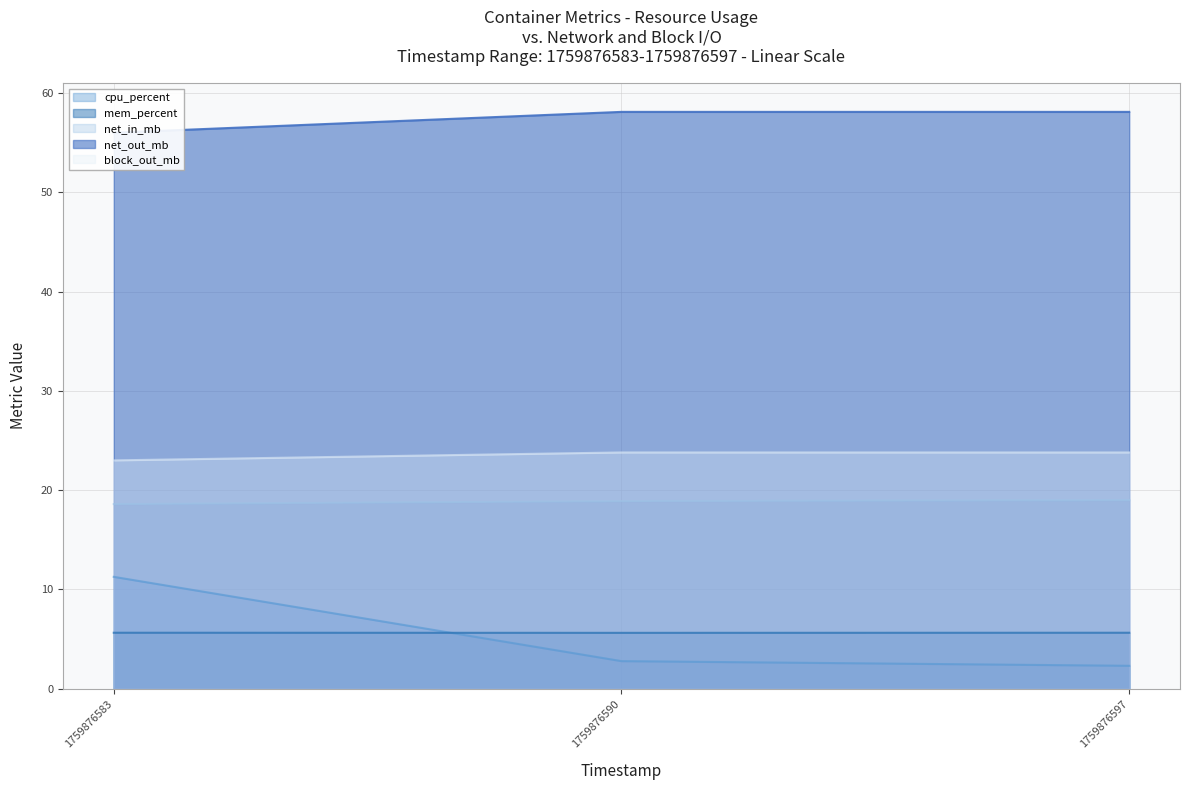

Between 1759876590 and 1759876597, which series saw the biggest shift?

cpu_percent